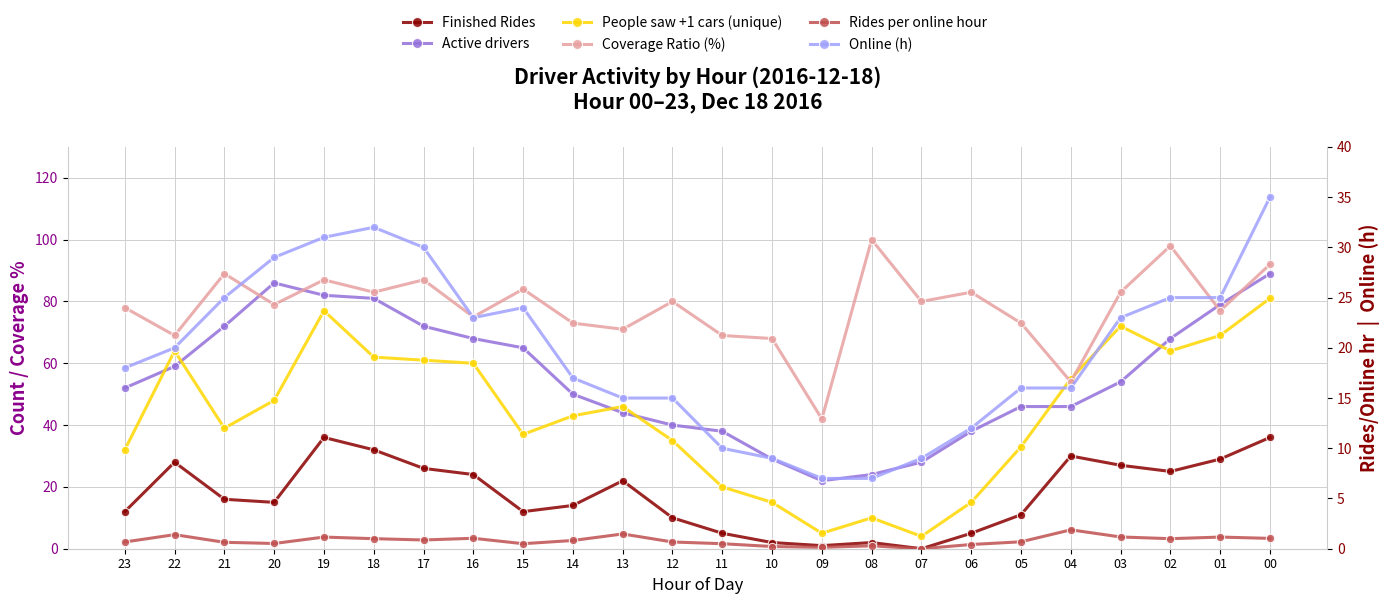

Which category has the highest value in the Online (h) series?

00